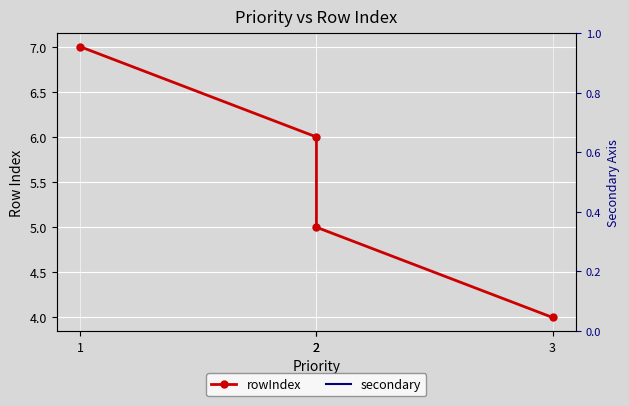

The chart shows a value of 3 at 2. True or false?

False